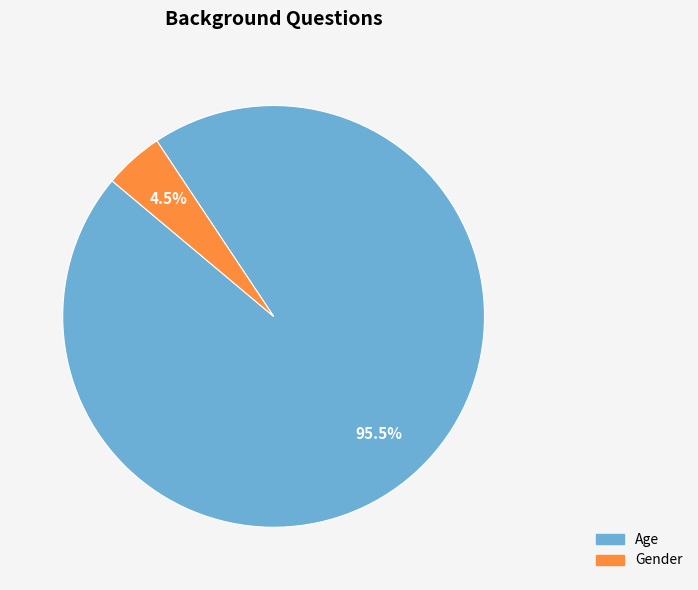

What is the majority slice?

Age